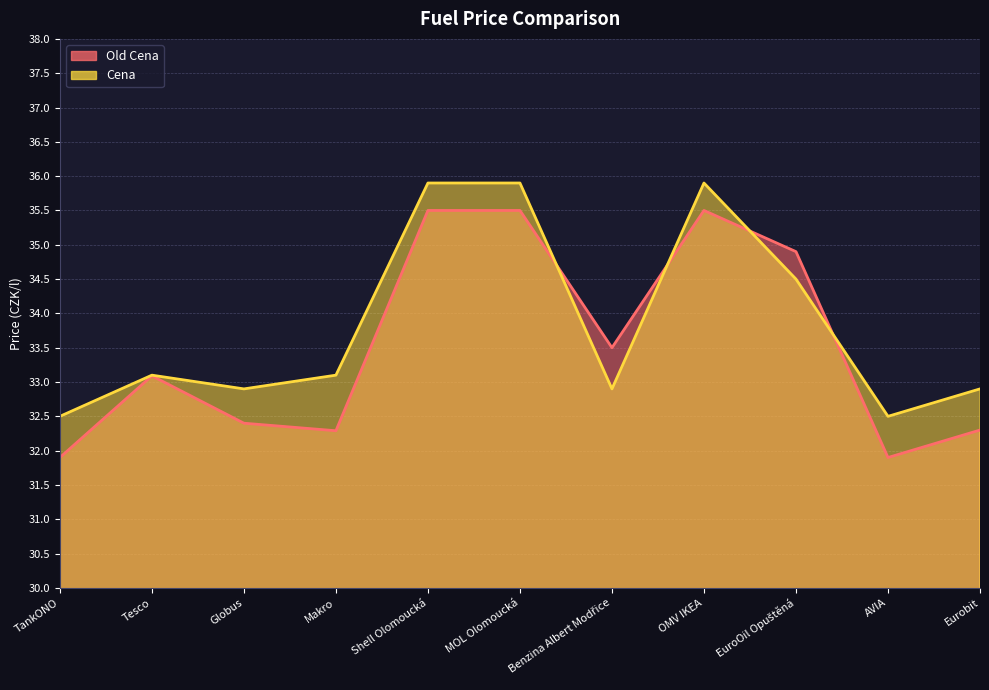

Which series changed the most between Shell Olomoucká and Benzina Albert Modřice?

Cena